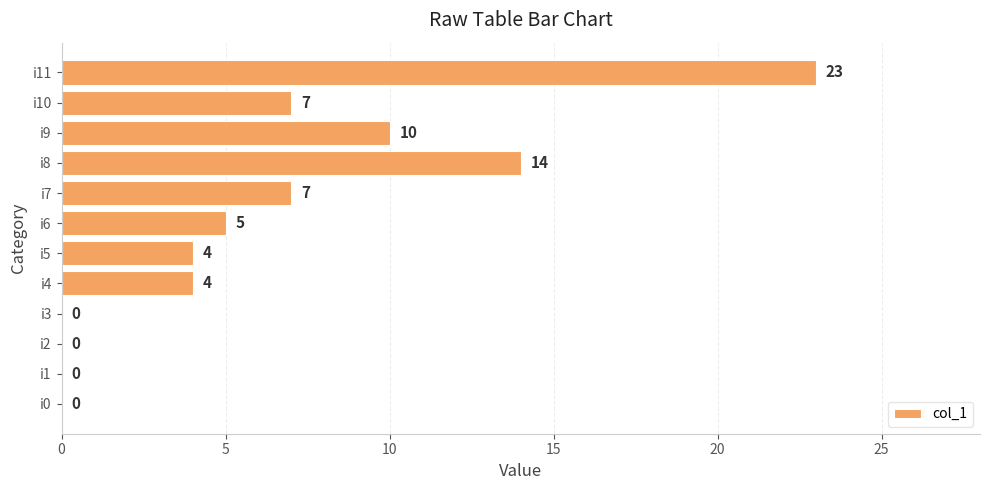

The value at i9 is 10. True or false?

True